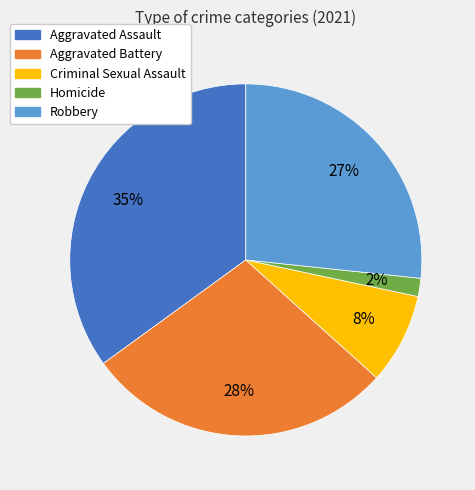

How many segments does this pie chart have?

5